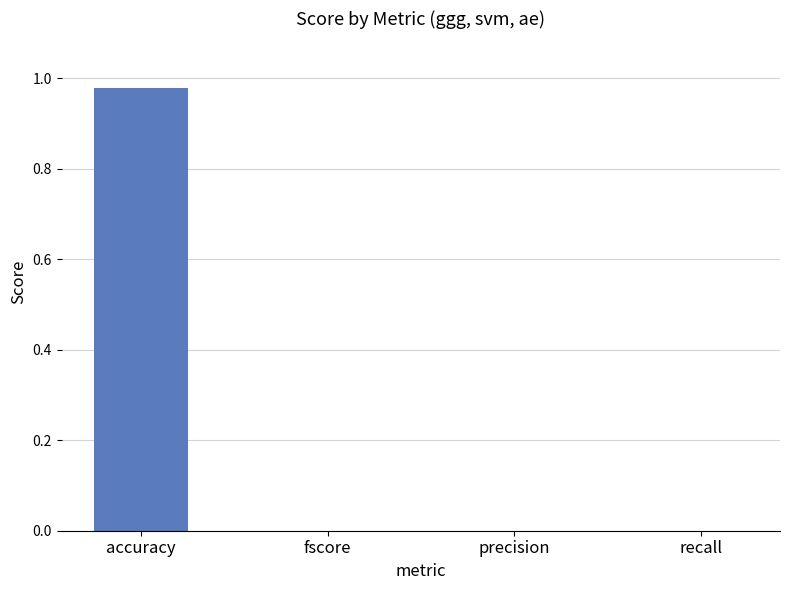

True or false: the data shows 0.0 at recall.

True